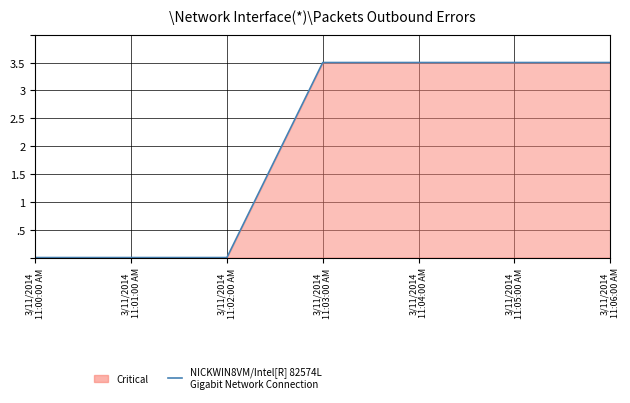

How many lines are shown in the chart?

1